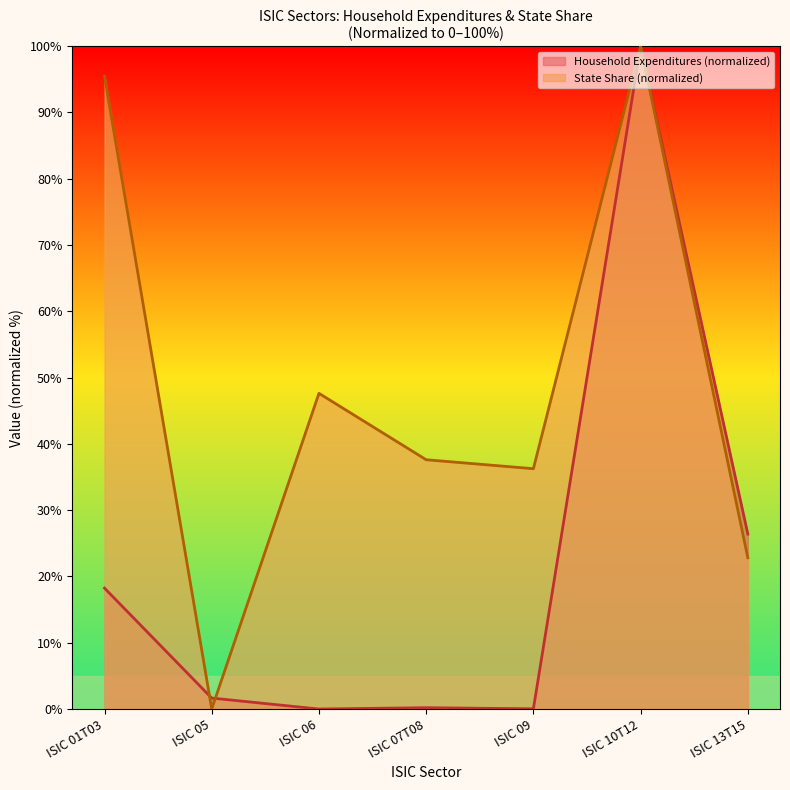

What position from the left is ISIC 01T03?

1